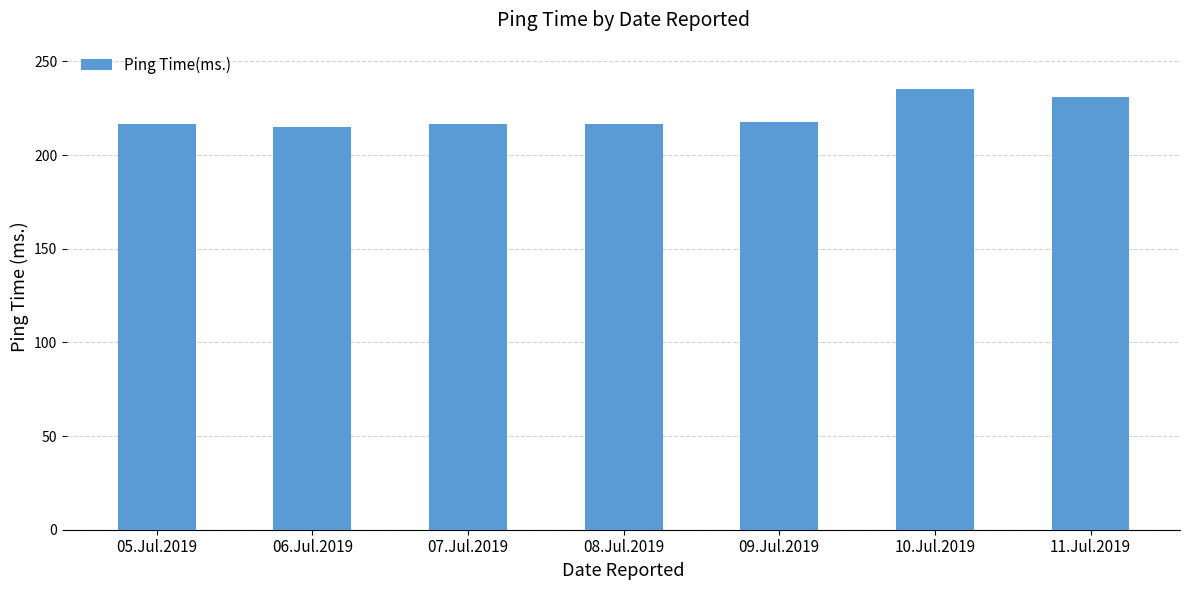

Is it true that the value at 05.Jul.2019 is 216.7?

True